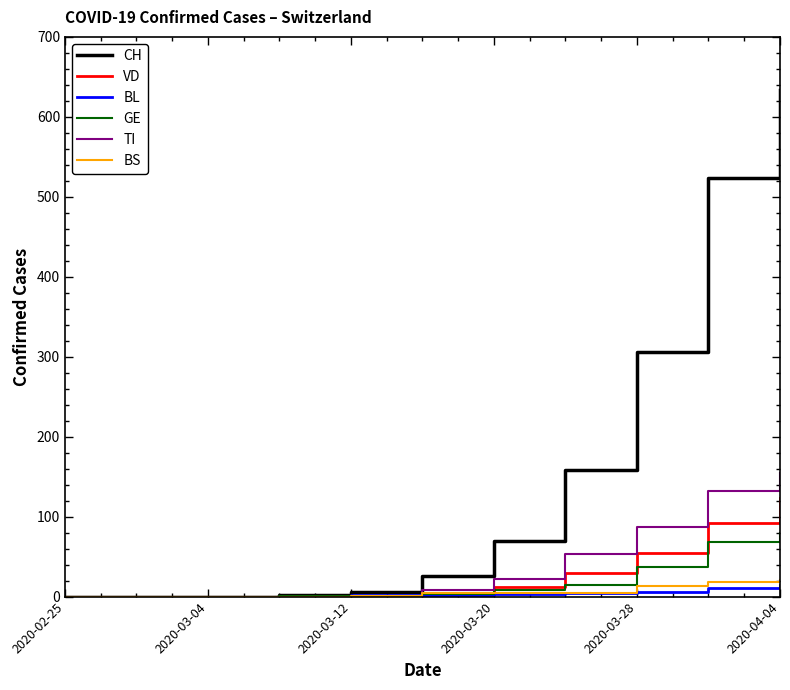

Does the chart have visible grid lines?

No